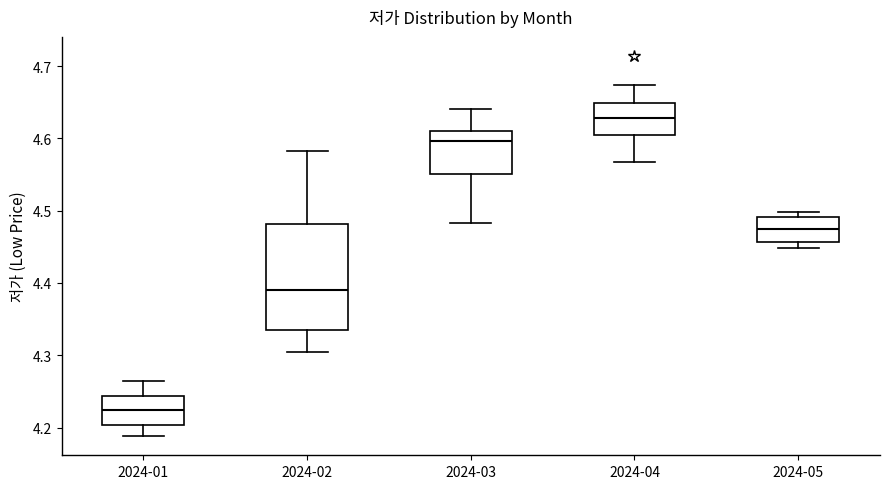

Reading left to right, read every box against the y-axis: the position of its median line, the range the box covers, and the ends of its whiskers. The values are not printed on the chart, so give them approximately, as read against the axis.

2024-01: median 4.22, box 4.20 to 4.24, whiskers 4.19 to 4.27
2024-02: median 4.39, box 4.33 to 4.48, whiskers 4.31 to 4.58
2024-03: median 4.60, box 4.55 to 4.61, whiskers 4.48 to 4.64
2024-04: median 4.63, box 4.61 to 4.65, whiskers 4.57 to 4.67
2024-05: median 4.48, box 4.46 to 4.49, whiskers 4.45 to 4.50